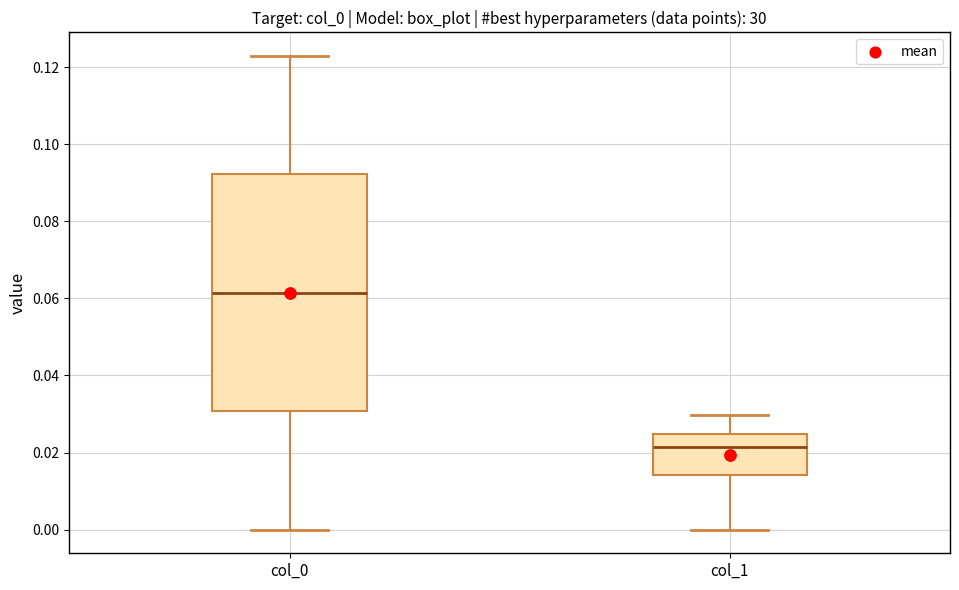

Reading left to right, read every box against the y-axis: the position of its median line, the range the box covers, and the ends of its whiskers. The values are not printed on the chart, so give them approximately, as read against the axis.

col_0: median 0.062, box 0.030 to 0.092, whiskers 0.000 to 0.122
col_1: median 0.022, box 0.014 to 0.024, whiskers 0.000 to 0.030